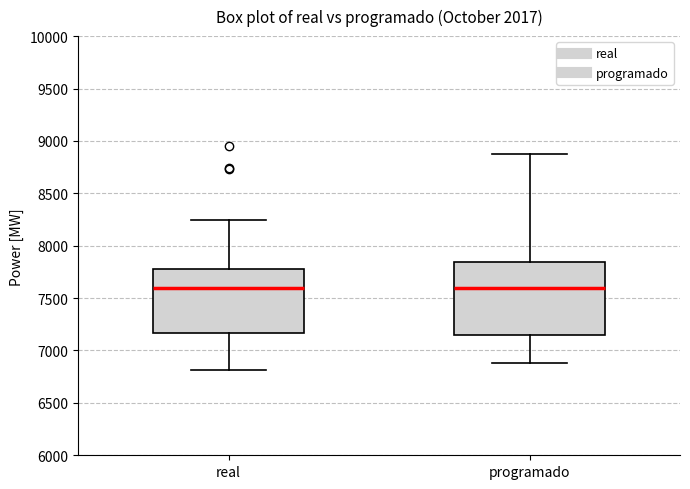

Reading left to right, transcribe this box plot: for each box, give where its median line is, the range the box spans, and where its two whiskers end, as read against the y-axis. The values are not printed on the chart, so give them approximately, as read against the axis.

real: median 7600, box 7150 to 7800, whiskers 6800 to 8250
programado: median 7600, box 7150 to 7850, whiskers 6900 to 8850